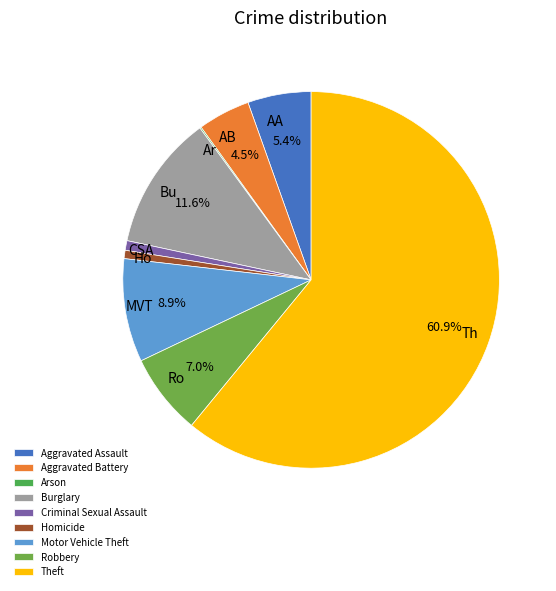

To the nearest percent, what is the difference between the largest and smallest slice percentages?

61%